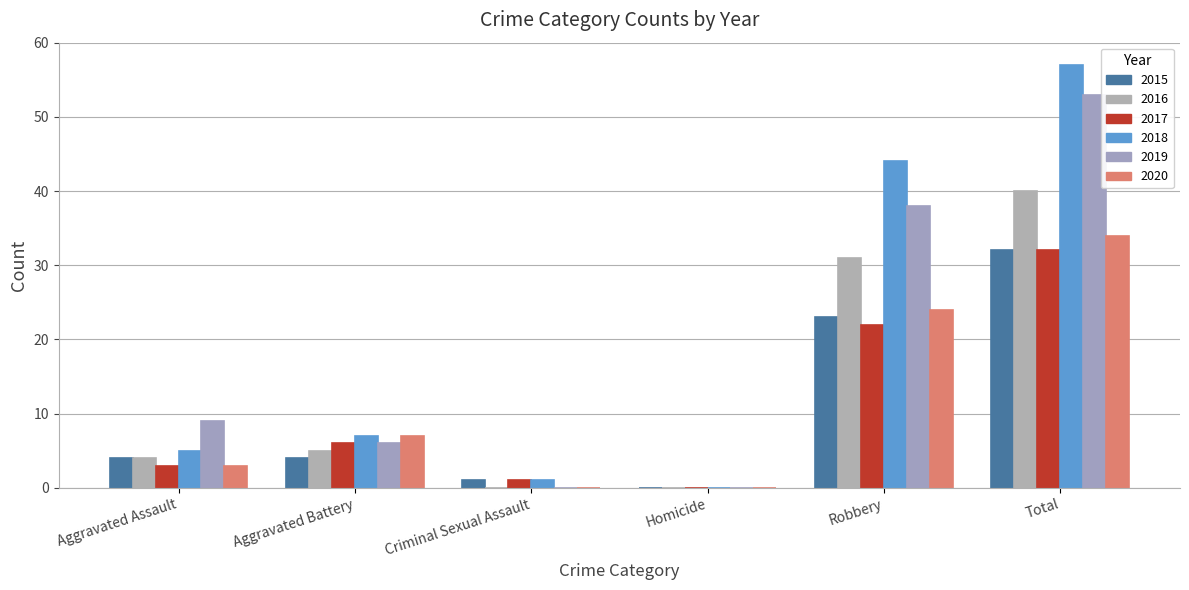

True or false: 2015 has a value of 7 at Aggravated Battery.

False